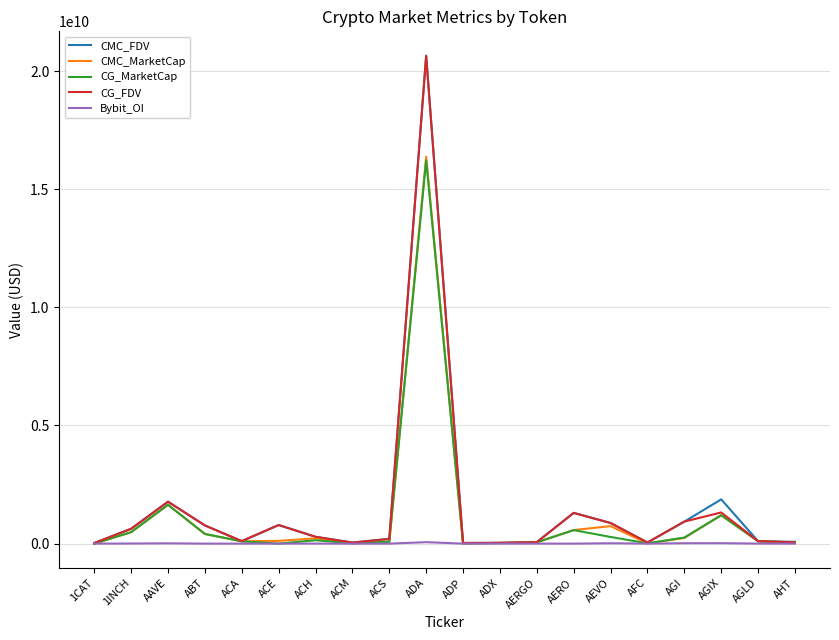

Is the value of CG_MarketCap at AERO greater than the value of CMC_FDV at ADA?

No